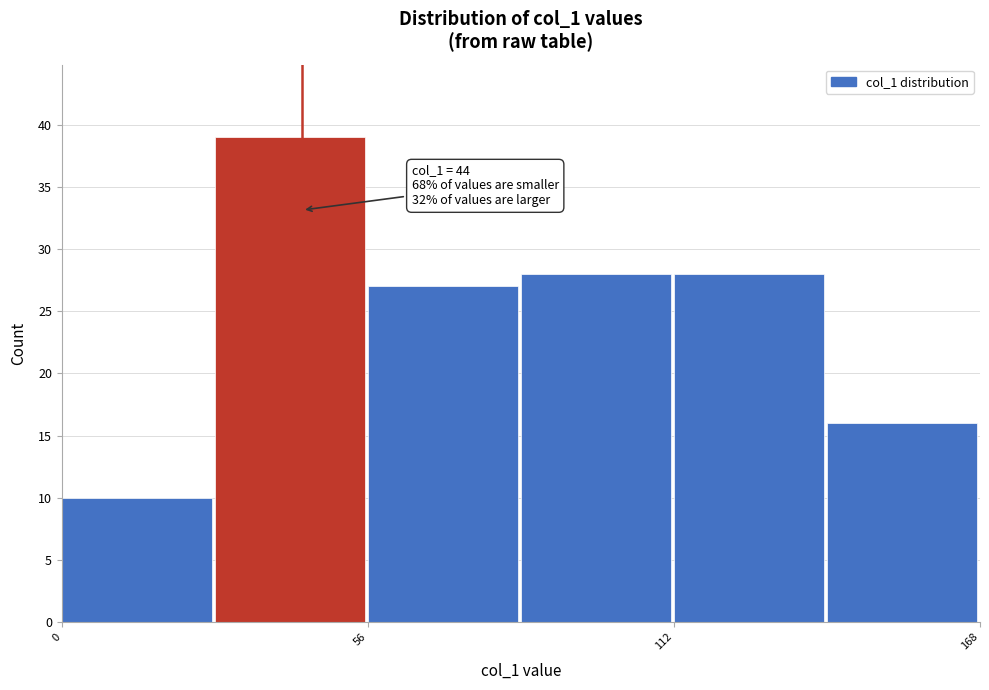

Around what value on the x-axis is the tallest bar? Give the approximate position of its centre, as read against the axis.

40